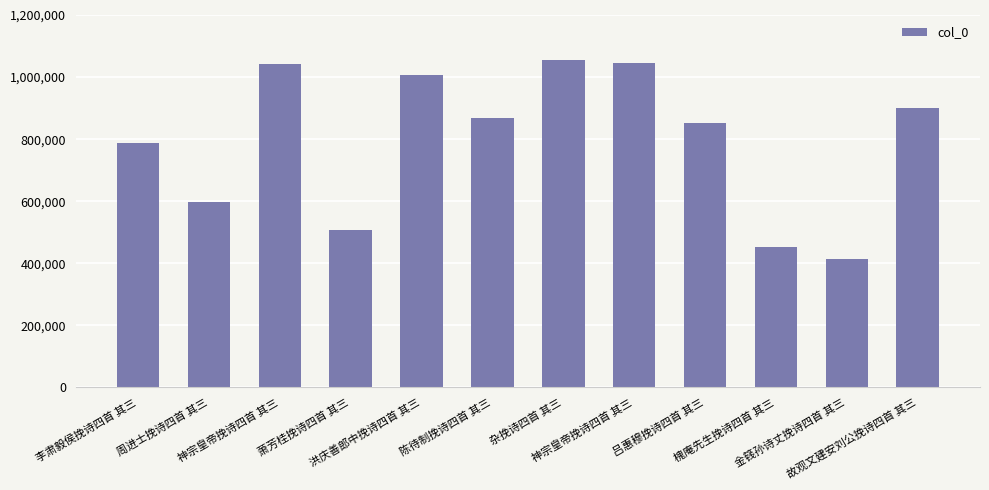

What is the difference between the maximum and second lowest values?

604195